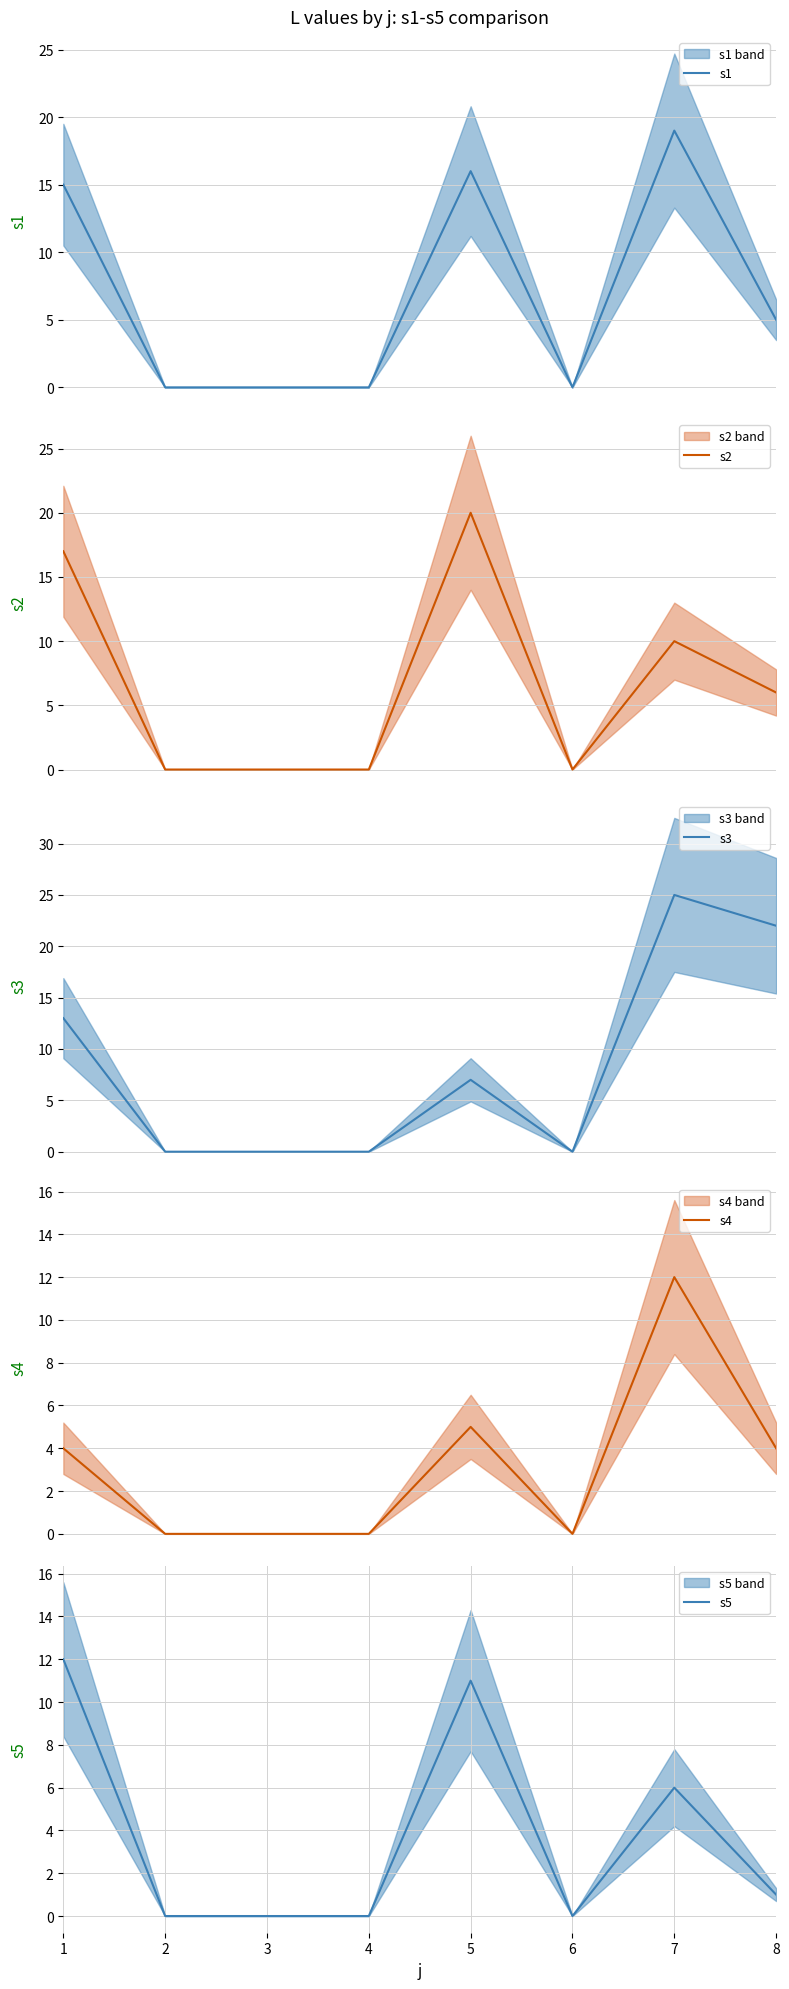

True or false: s4 and s1 intersect in this chart.

False